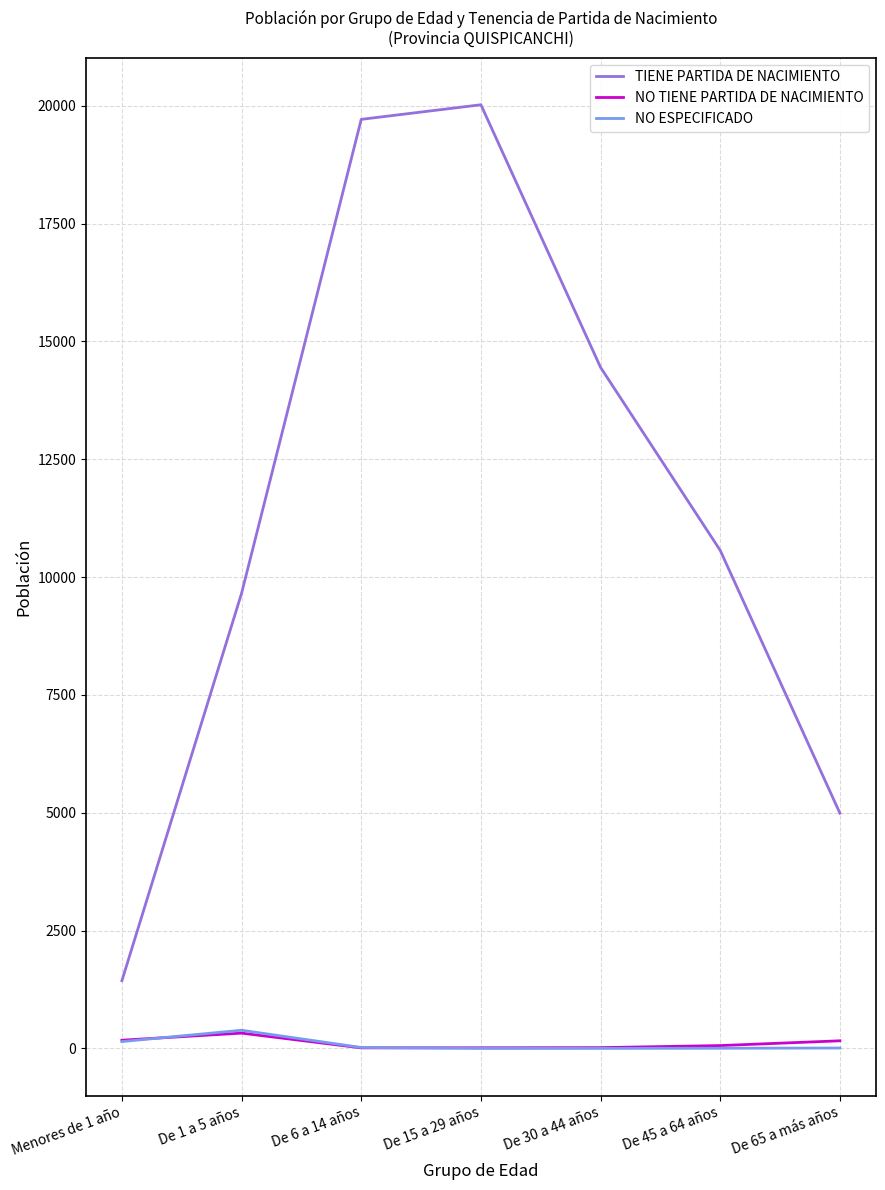

True or false: TIENE PARTIDA DE NACIMIENTO and NO TIENE PARTIDA DE NACIMIENTO cross at least once.

False